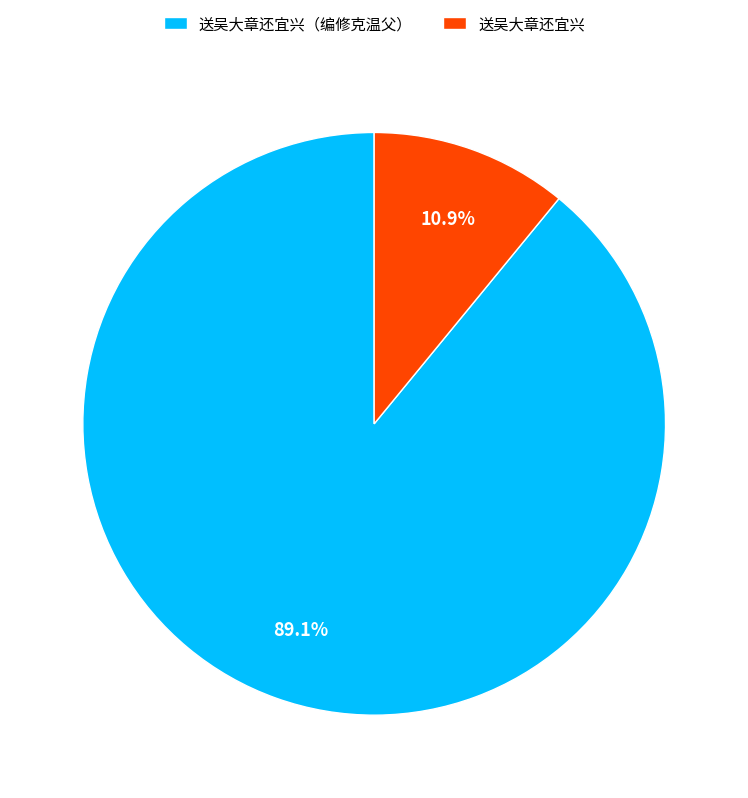

How many slices are in this pie chart?

2